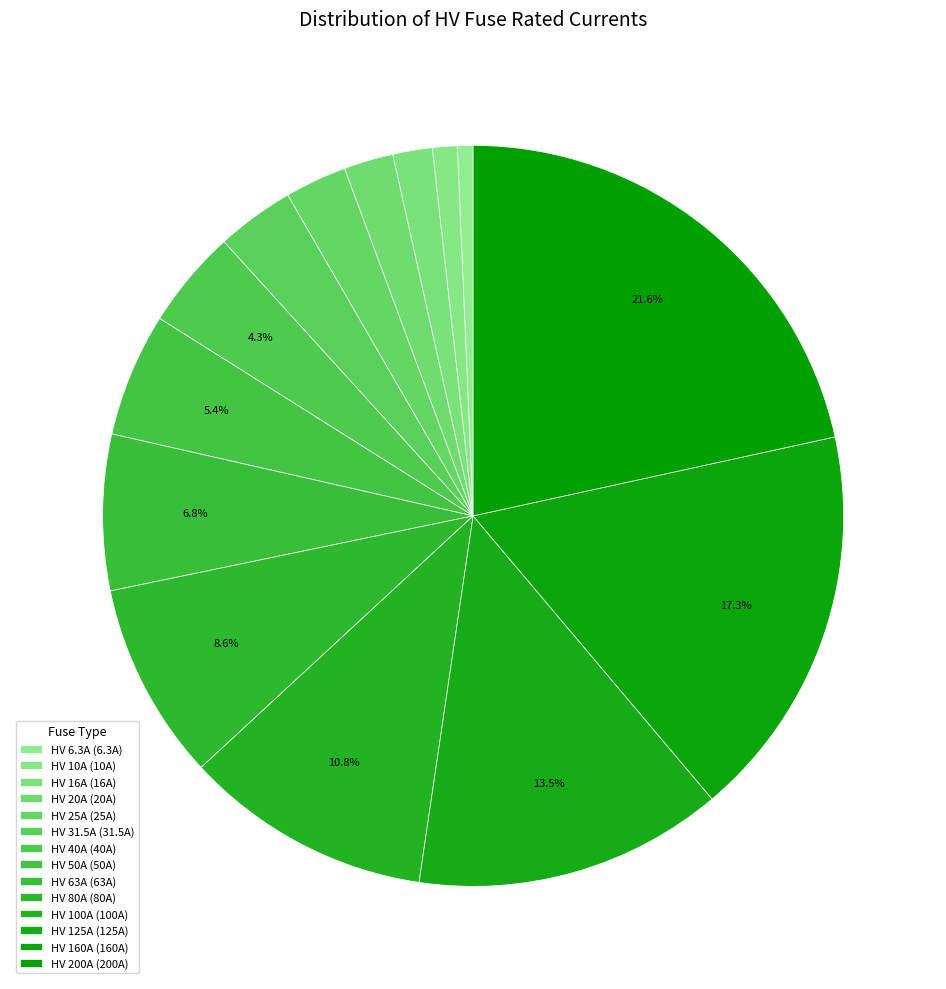

To the nearest percent, what percentage of the pie is HV 20A?

2%